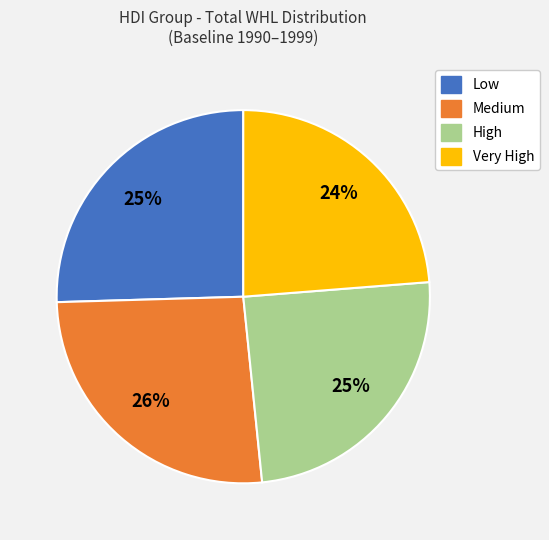

How many slices are in this pie chart?

4